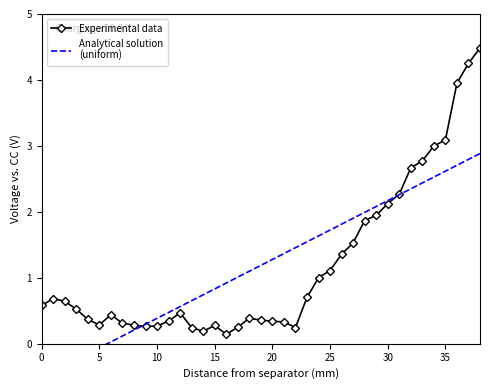

What is the sum of the values at 27 and 28?

3.4